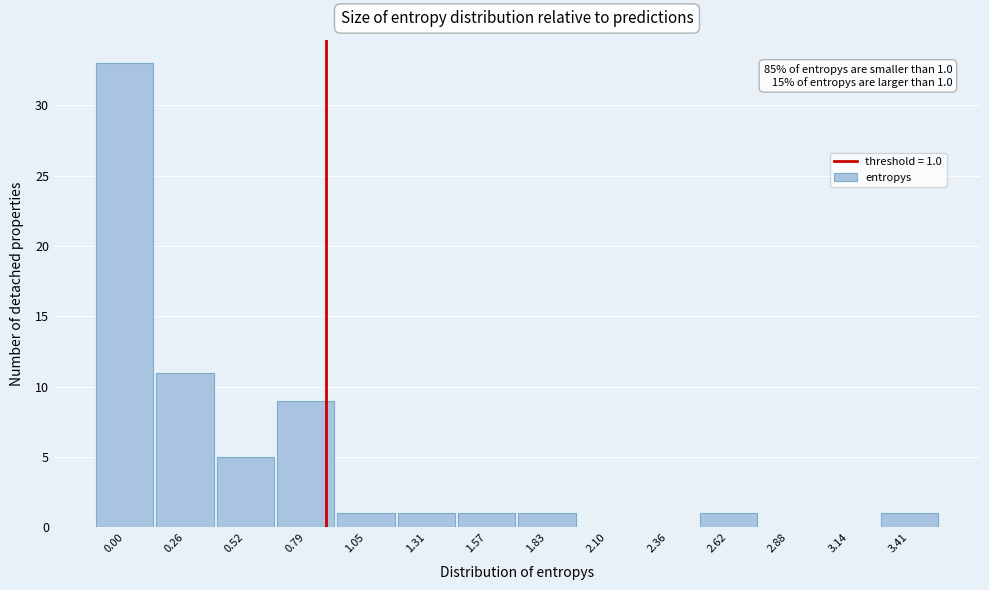

Reading left to right, what are all the values shown in this chart?

0.00=33	0.26=11	0.52=5	0.79=9	1.05=1	1.31=1	1.57=1	1.83=1	2.10=0	2.36=0	2.62=1	2.88=0	3.14=0	3.41=1